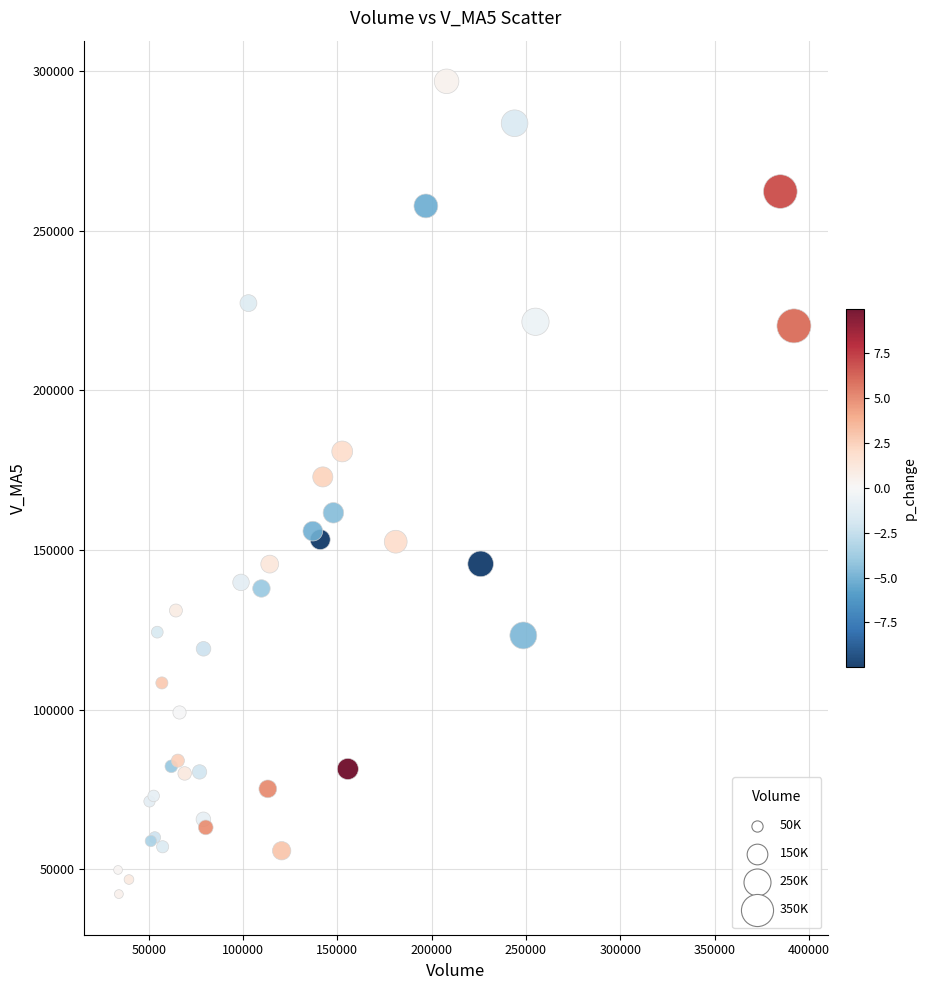

What Y value in the scatter plot is closest to 169518?

172890.6